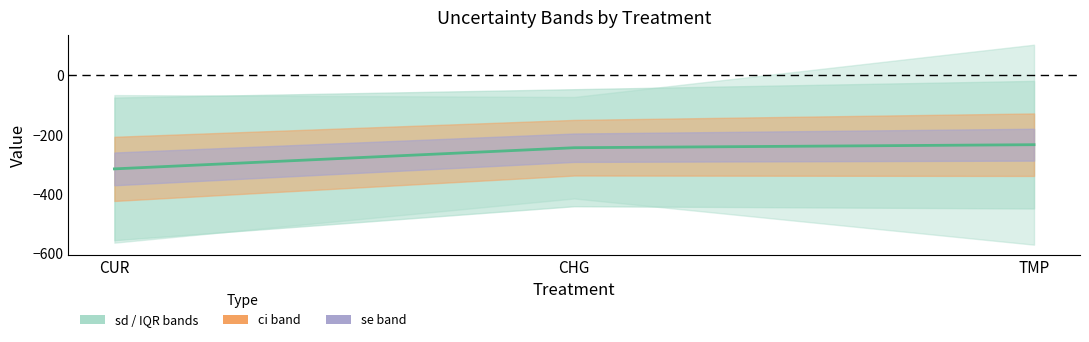

What is the average value?

-264.6